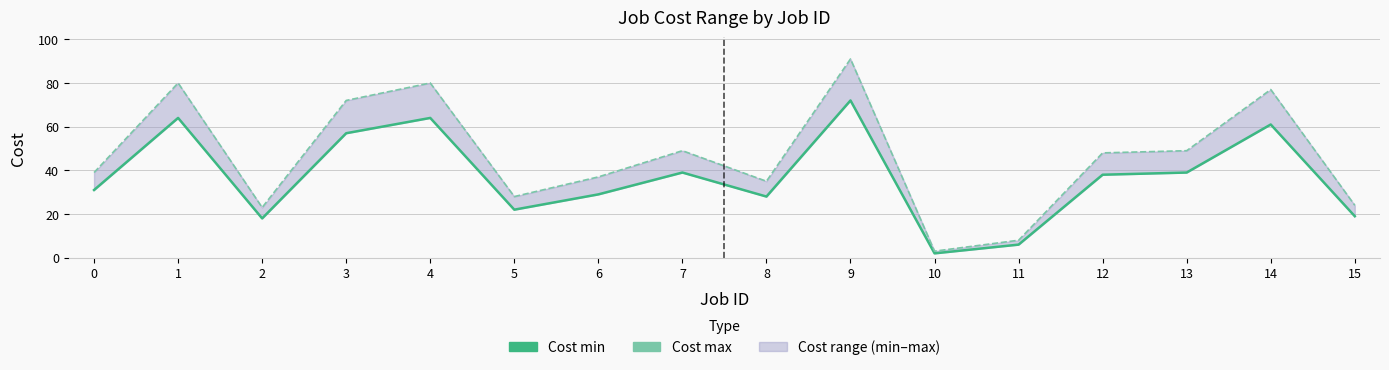

Which series has the largest total across all categories?

Cost max